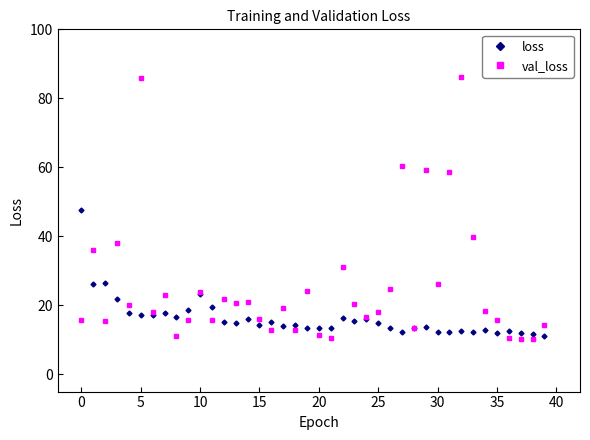

Which series has the widest spread of values?

val_loss